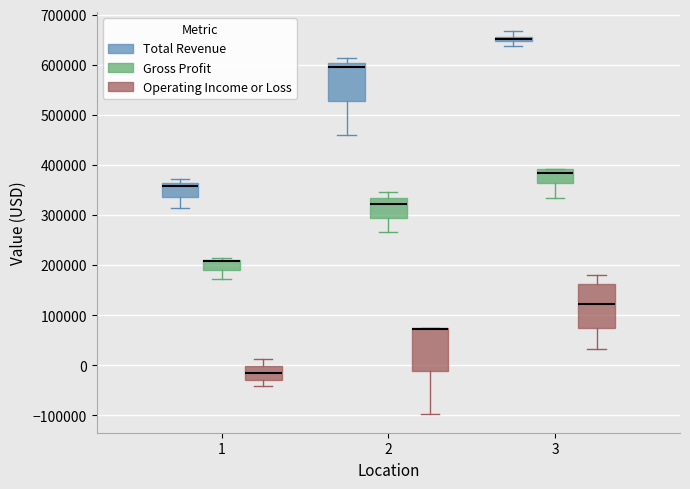

Where is the upper edge of the box for 2 (Total Revenue) on the y-axis? The values are not printed on the chart, so give them approximately, as read against the axis.

600000